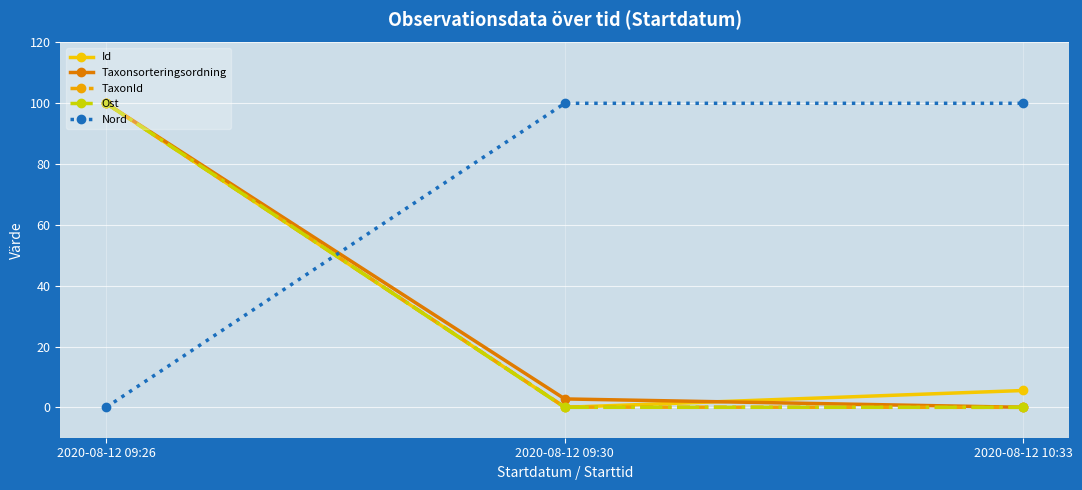

Is it true that Ost equals 159.2 at 2020-08-12 09:26?

False